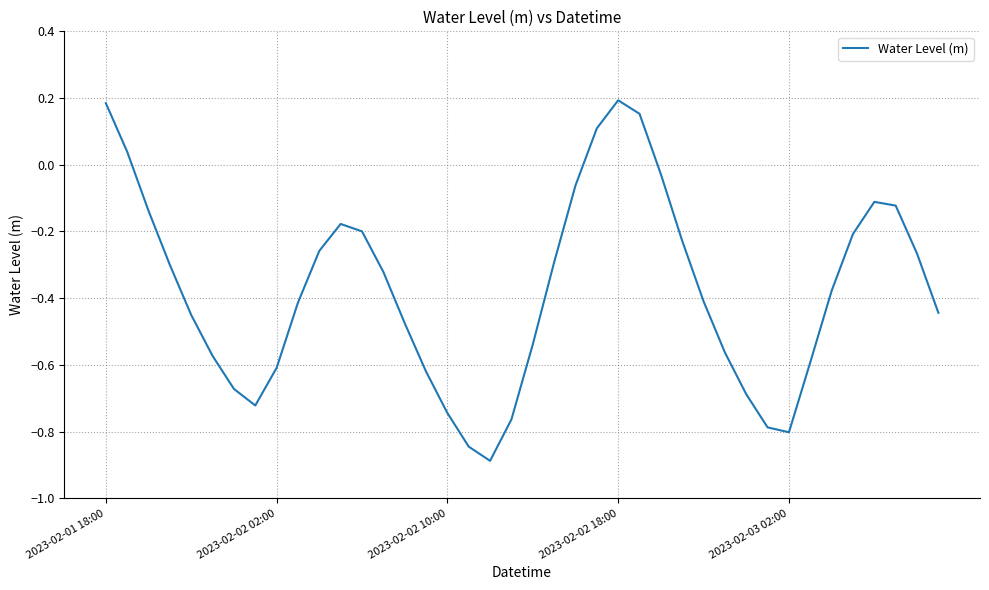

What is the smallest value displayed?

-0.9